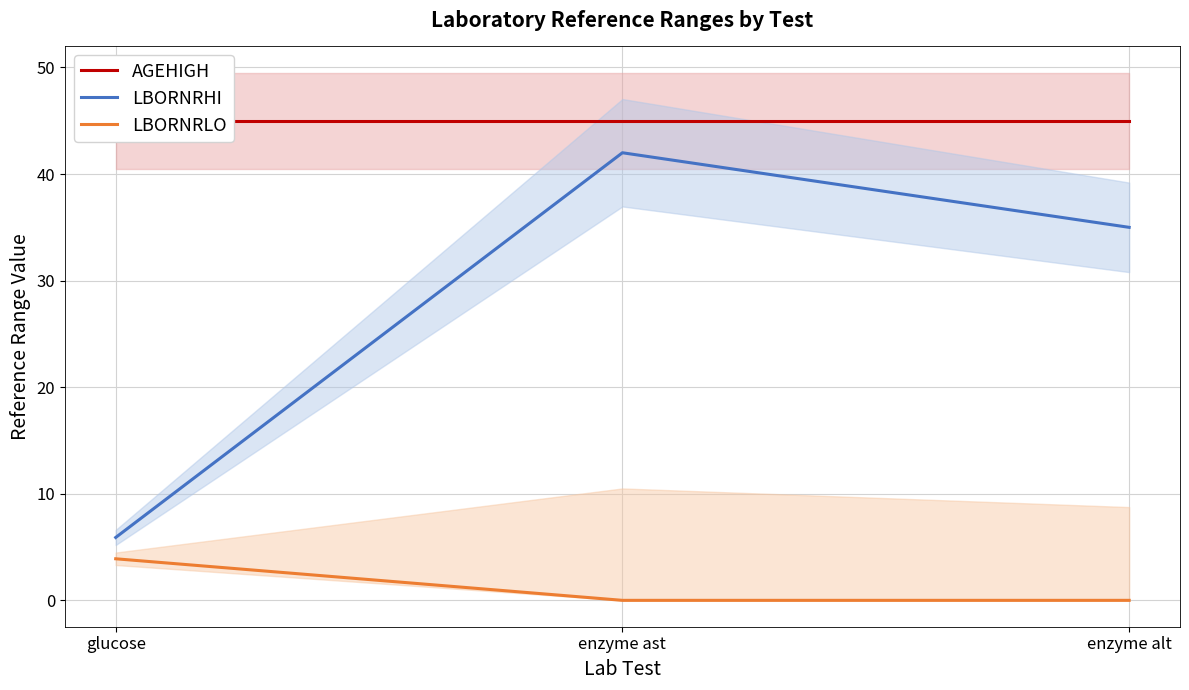

Rank the series by their average value, from lowest to highest.

LBORNRLO, LBORNRHI, AGEHIGH